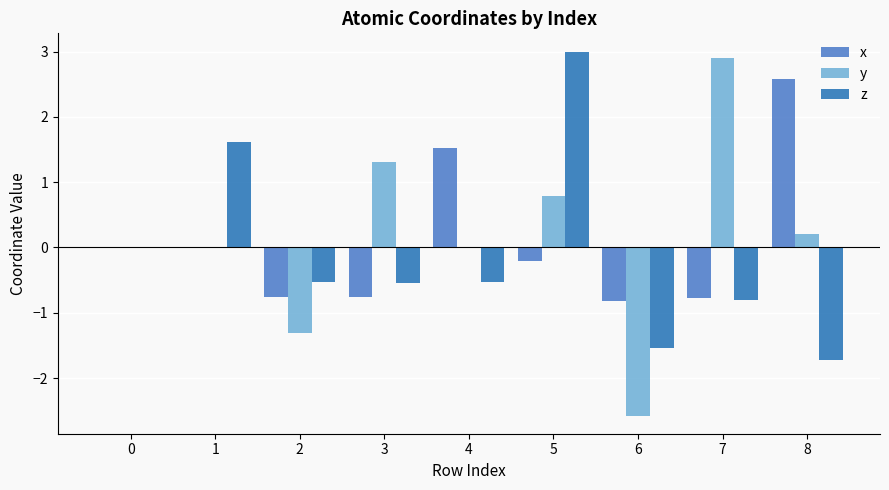

Which series changed the most between 5 and 6?

z